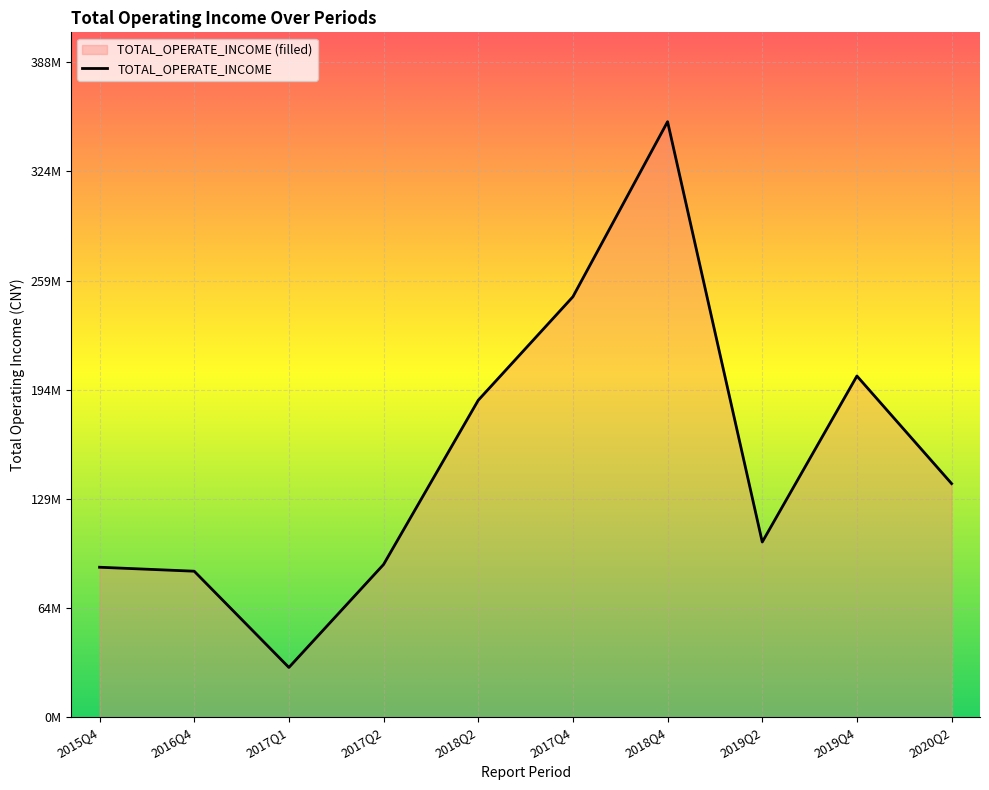

True or false: the data shows 33842785.2 at 2020Q2.

False